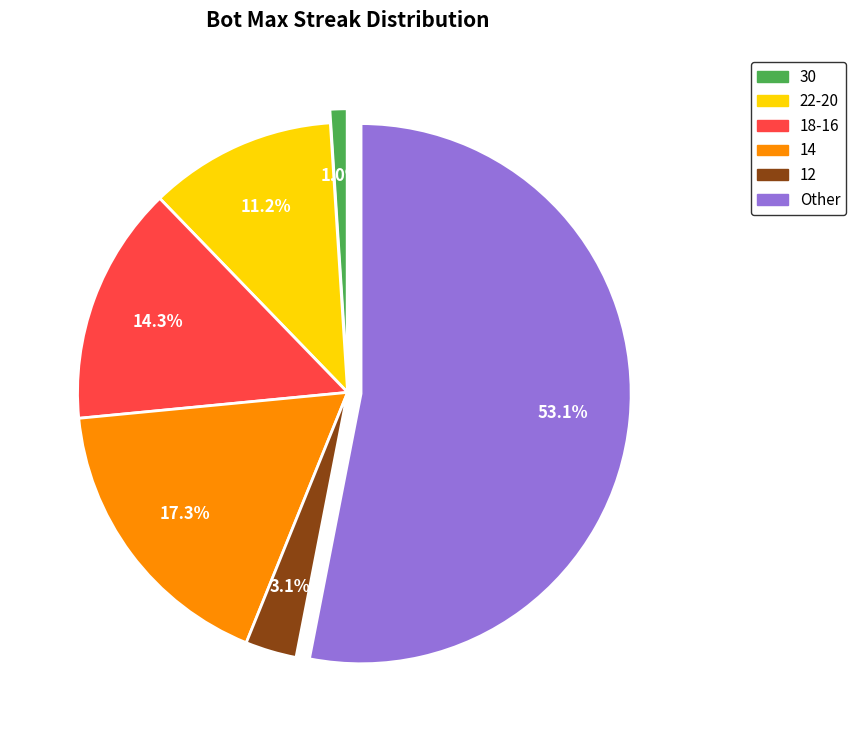

Does any single category account for the majority?

Yes